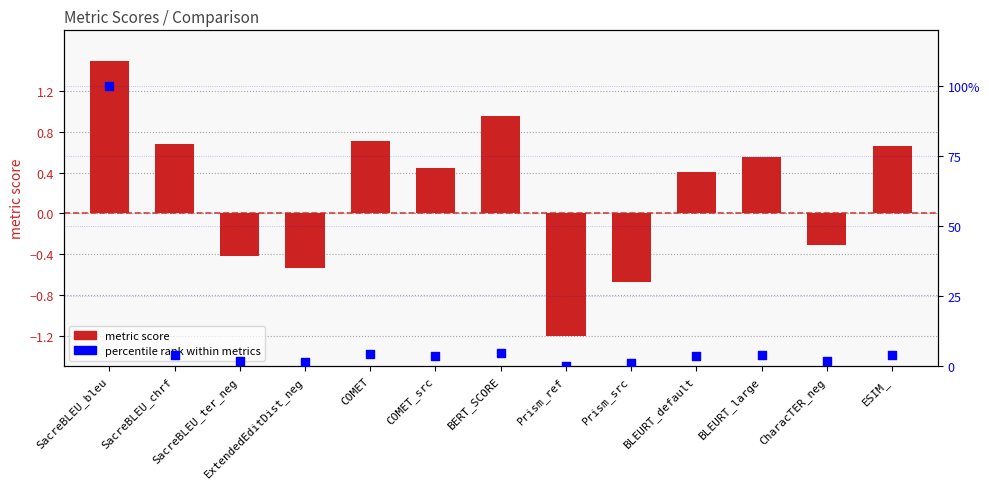

Which series has the largest Y range (max minus min)?

percentile rank